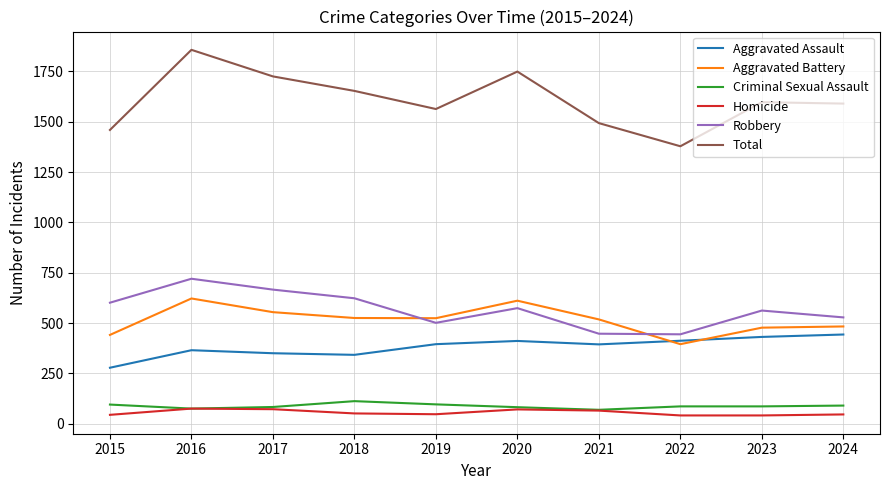

What is the minimum value for Aggravated Assault?

278